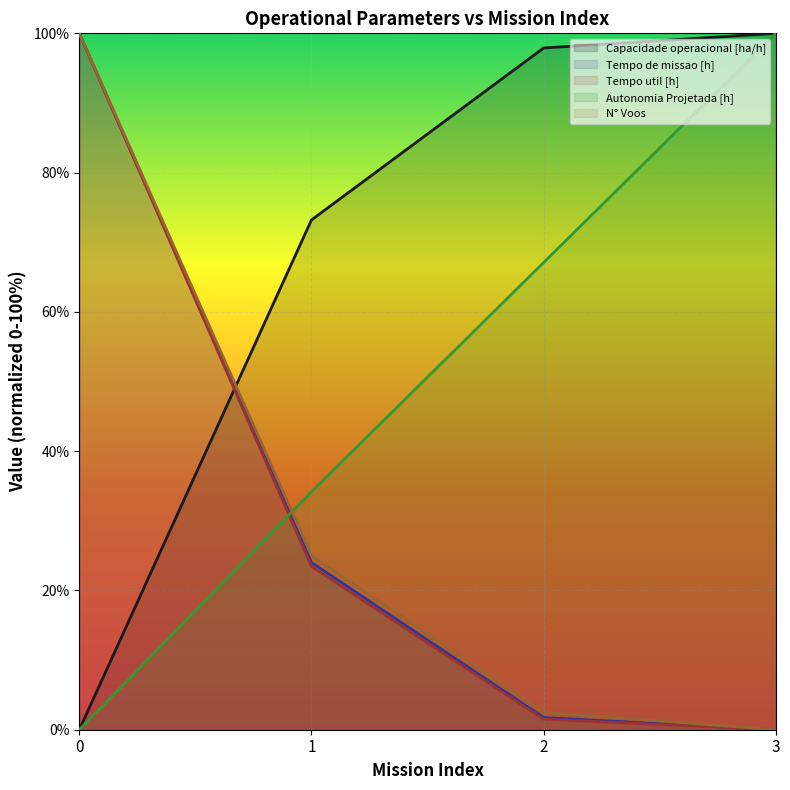

What is the maximum value for Autonomia Projetada [h]?

100.0